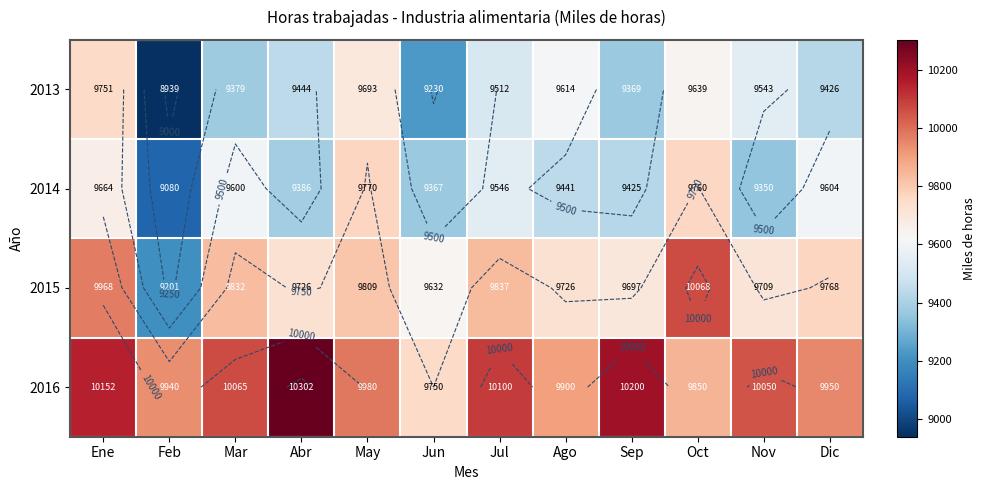

List the labels in order of 2013 value, largest first.

Ene, May, Oct, Ago, Nov, Jul, Abr, Dic, Mar, Sep, Jun, Feb